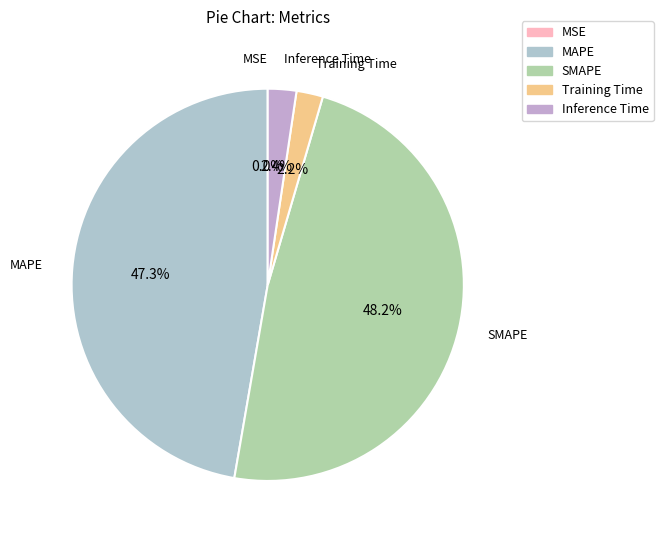

Which category has the biggest portion of the pie?

SMAPE